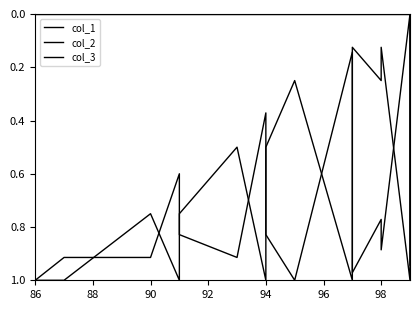

Is it true that col_2 equals 0.3 at 94?

False